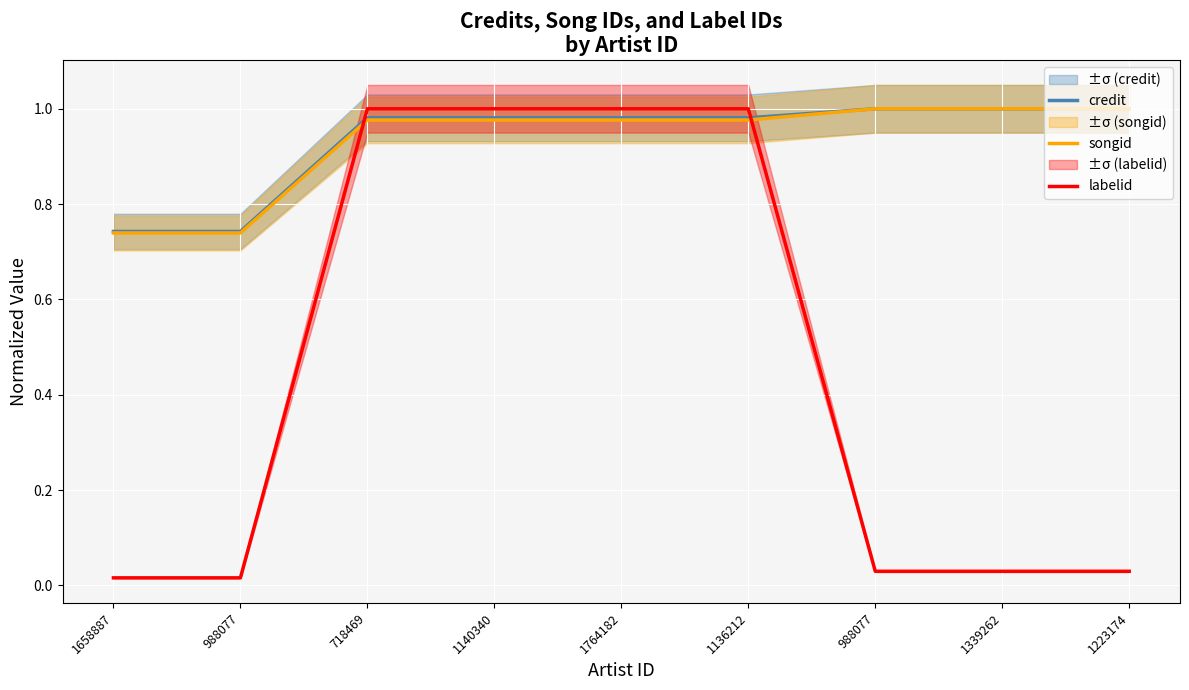

What is the maximum value shown in the chart?

1.0